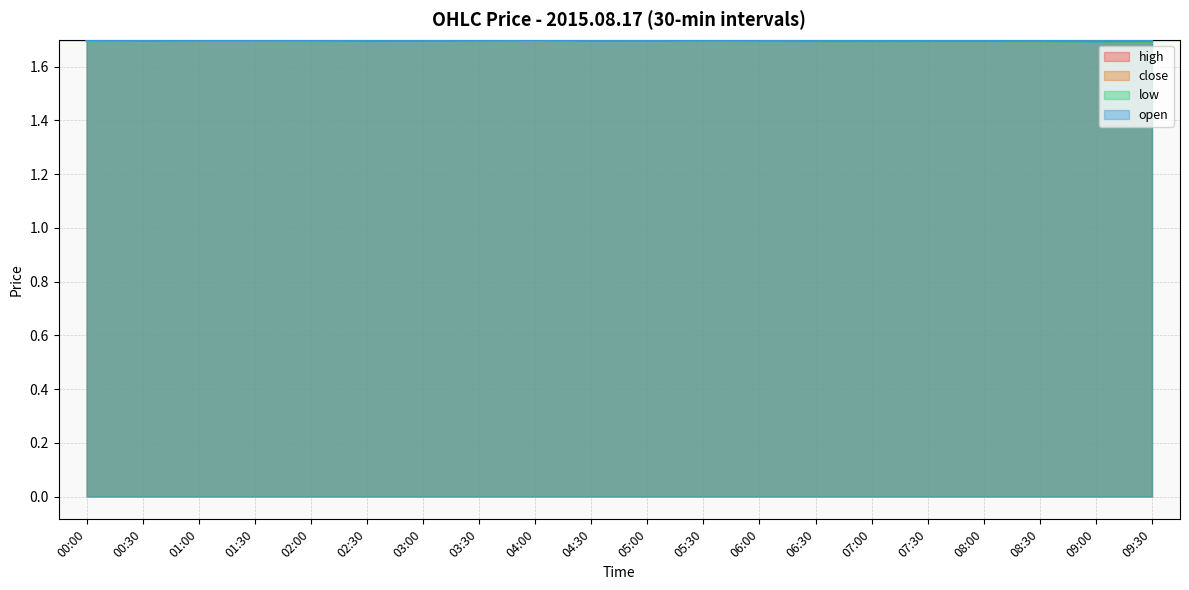

At 02:30, list the series in order from largest to smallest.

high, close, open, low